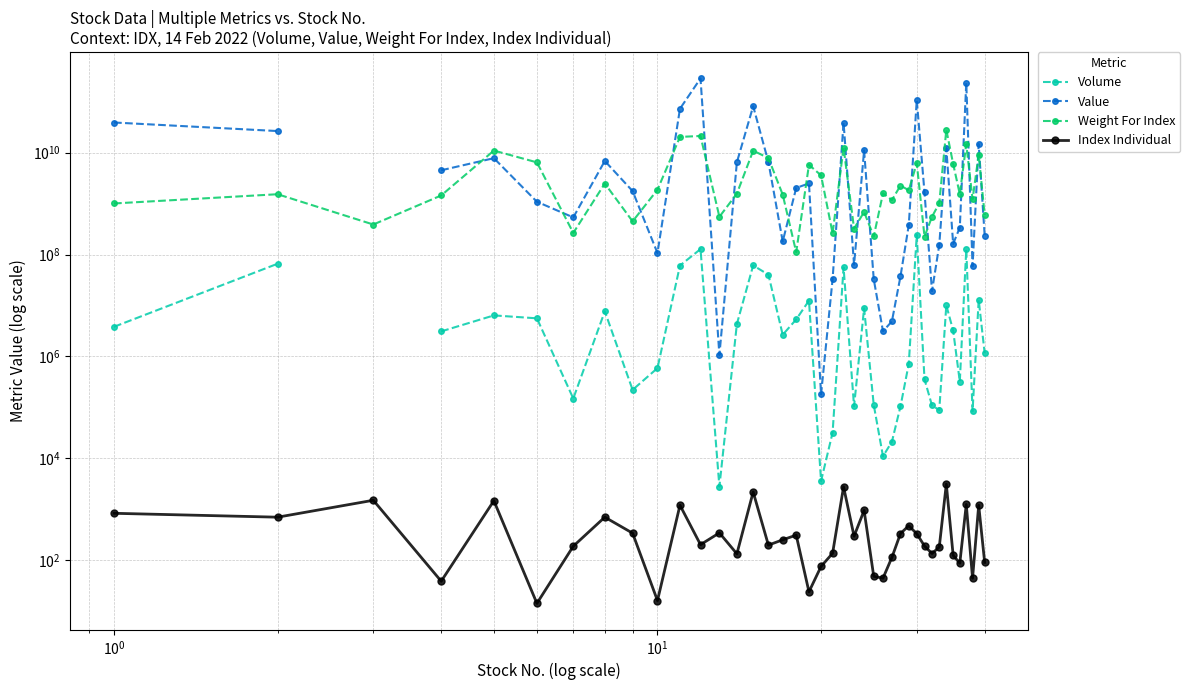

The Value series shows 17751395525.1 at $\mathdefault{10^{-2}}$. True or false?

False